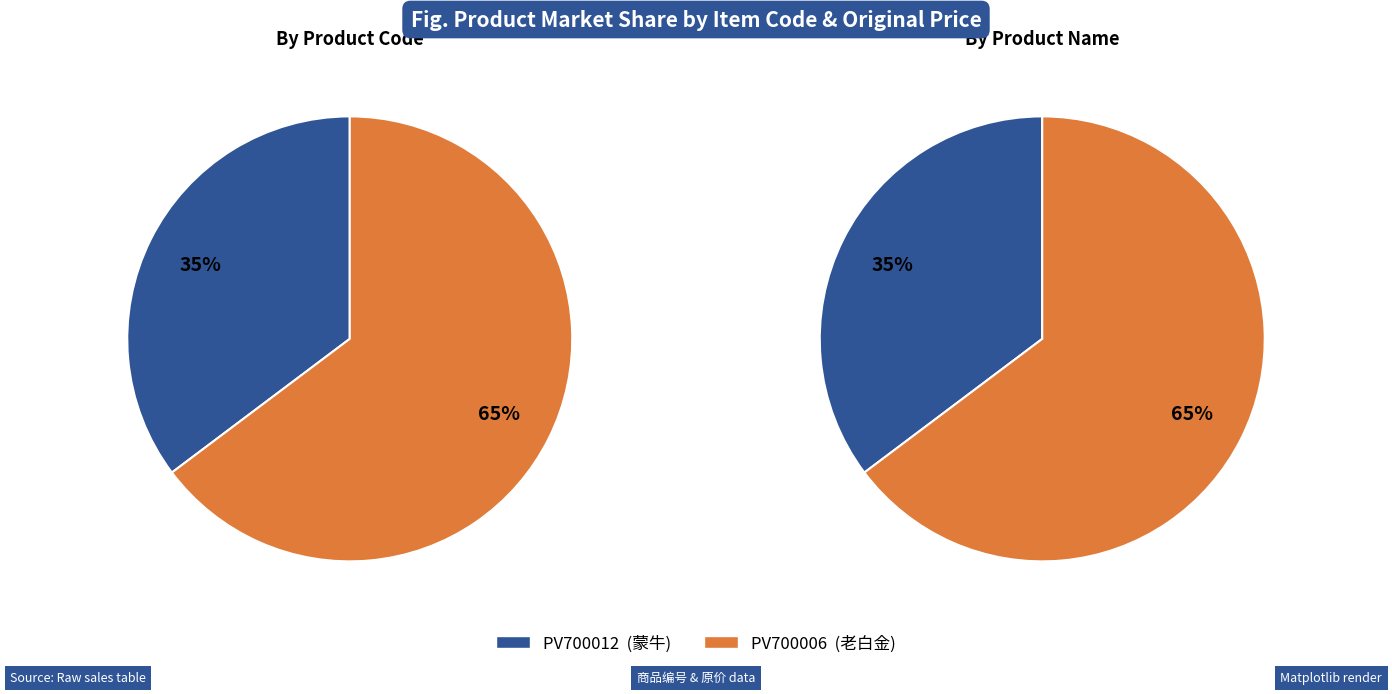

Which category has the smallest portion of the pie?

PV700012